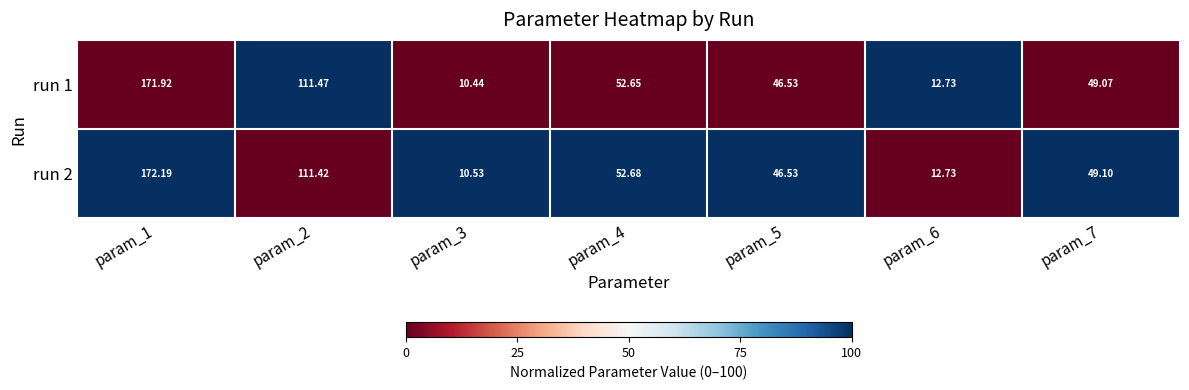

Is the value of run 2 at param_5 greater than the value of run 1 at param_7?

No